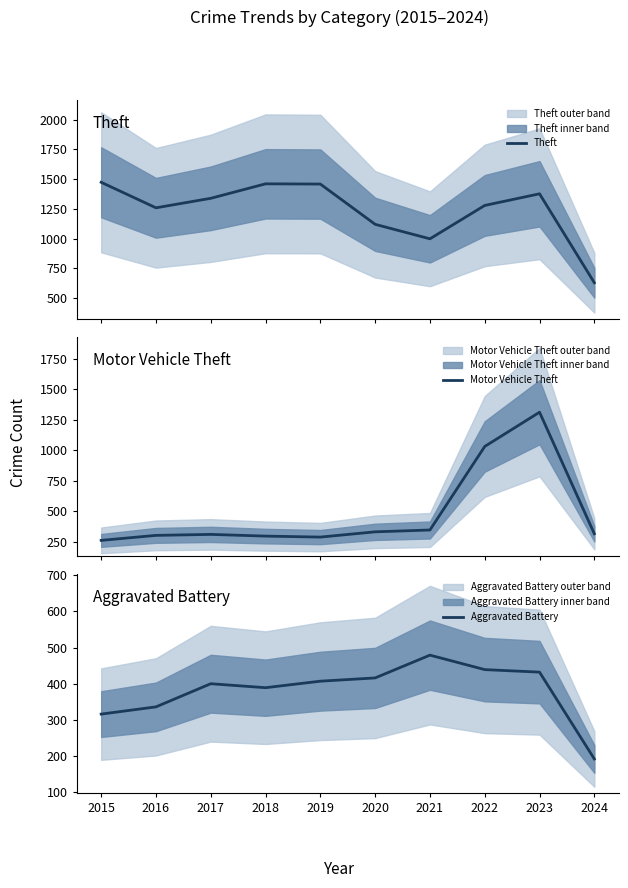

At how many categories does at least one series exceed 230?

10